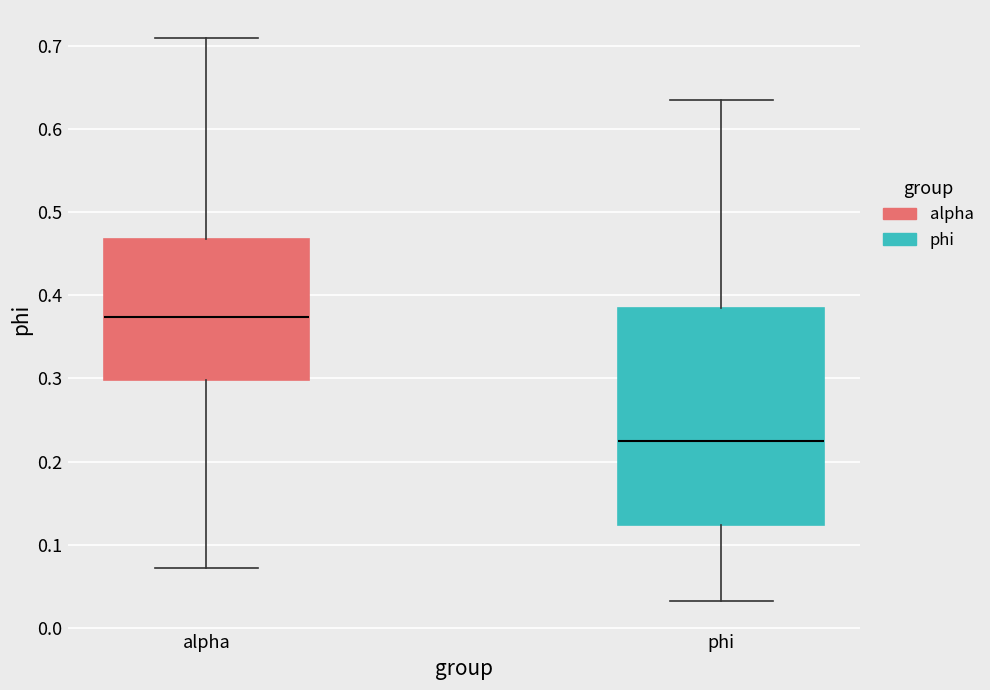

Reading left to right, transcribe this box plot: for each box, give where its median line is, the range the box spans, and where its two whiskers end, as read against the y-axis. The values are not printed on the chart, so give them approximately, as read against the axis.

alpha: median 0.37, box 0.30 to 0.47, whiskers 0.07 to 0.71
phi: median 0.22, box 0.12 to 0.38, whiskers 0.03 to 0.63